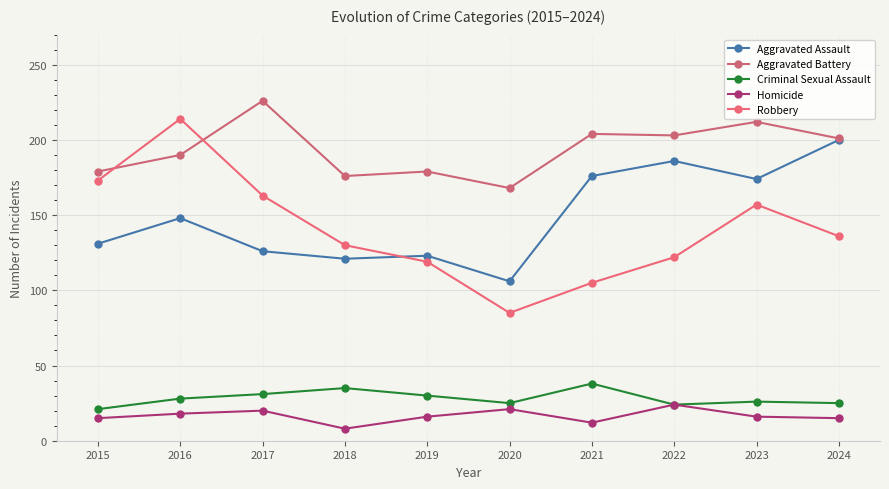

Which series has the largest total across all categories?

Aggravated Battery